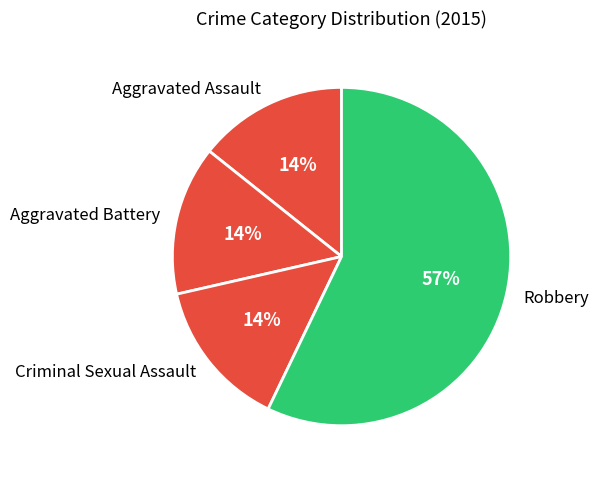

To the nearest percent, what is the difference between the Aggravated Battery and Robbery slice percentages?

43%